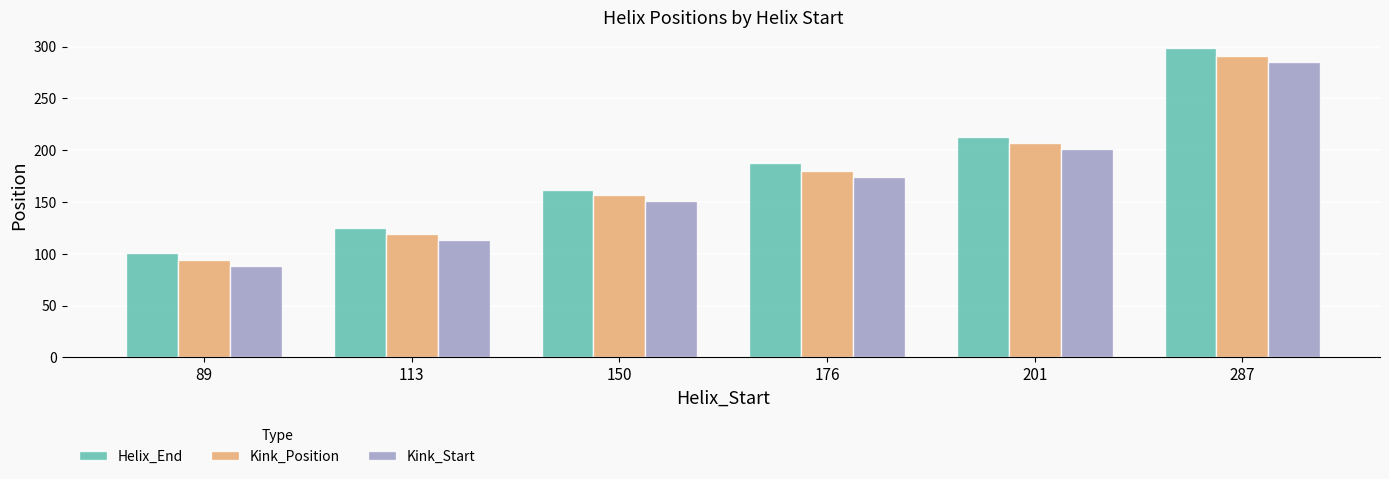

Which category has the highest value across all series?

287